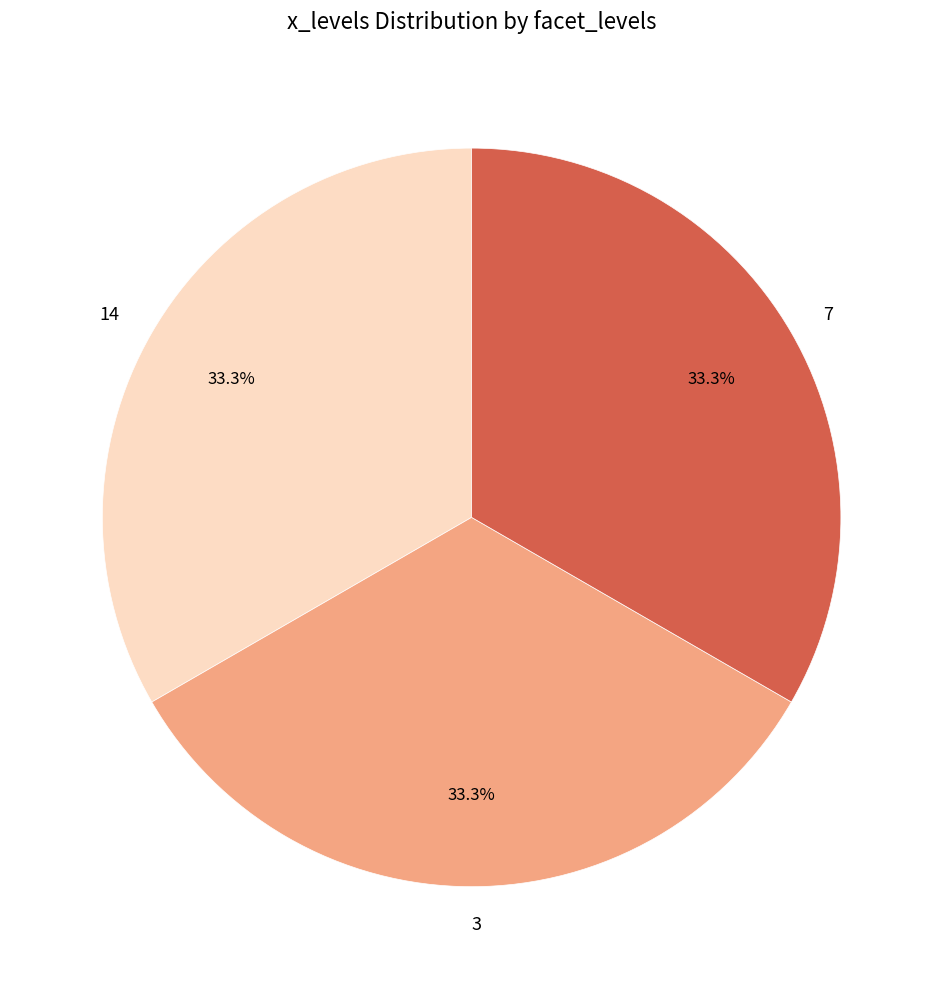

To the nearest percent, what percentage of the pie is 3?

33%